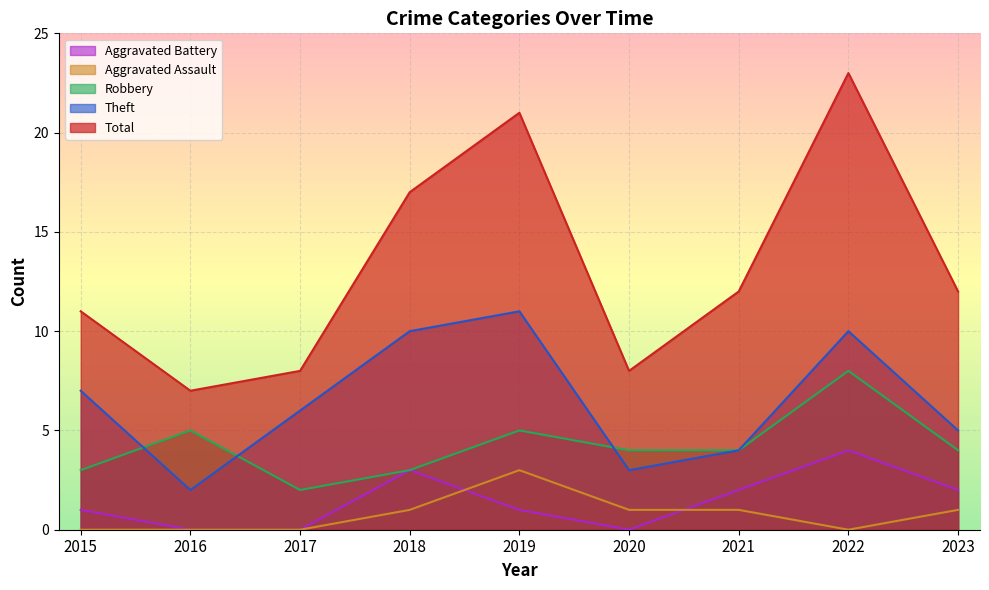

Is it true that Aggravated Assault equals -2 at 2017?

False